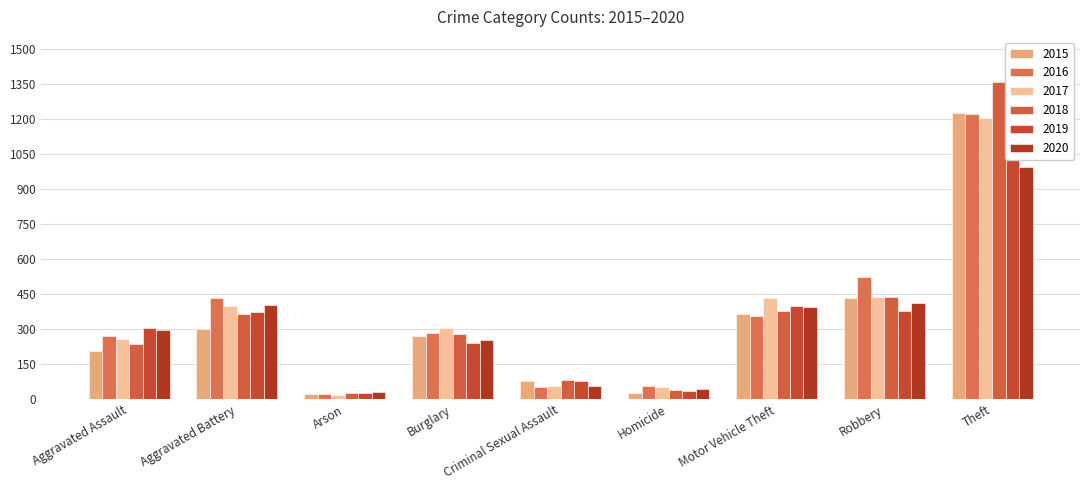

At which category is the sum across all series the highest?

Theft